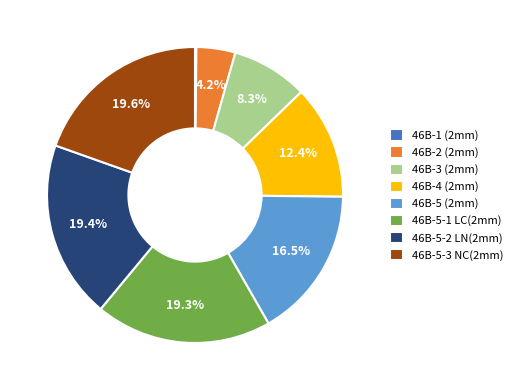

To the nearest percent, what is the average slice percentage?

12%